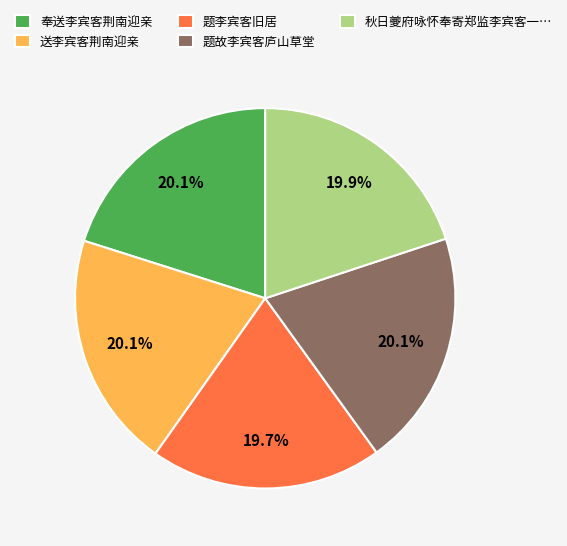

Approximately how many times larger is the value at 送李宾客荆南迎亲 compared to 题故李宾客庐山草堂?

1.0